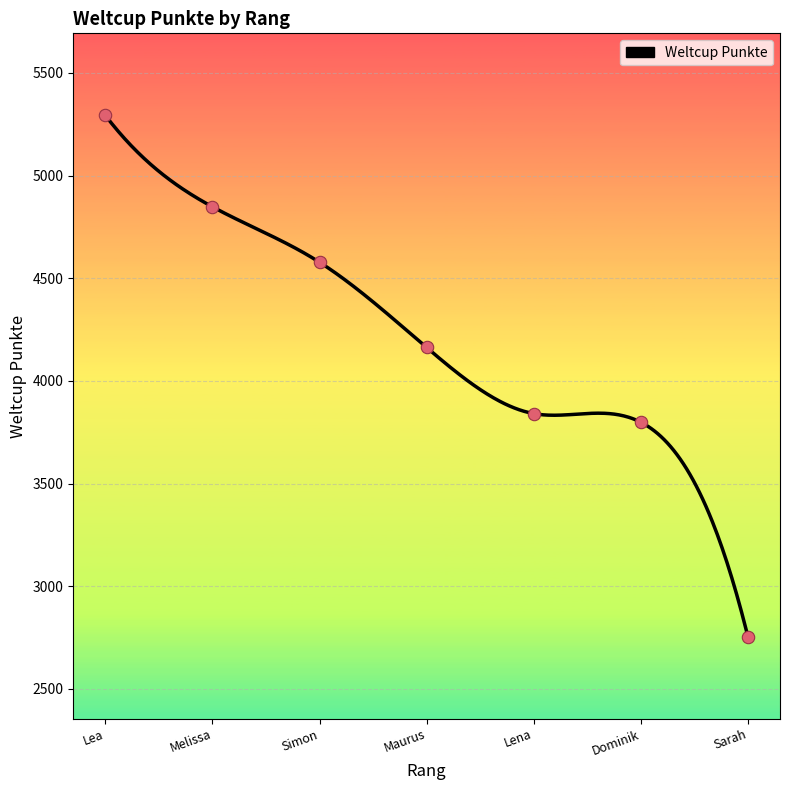

What is the ratio of the value at Simon to the value at Sarah?

1.7